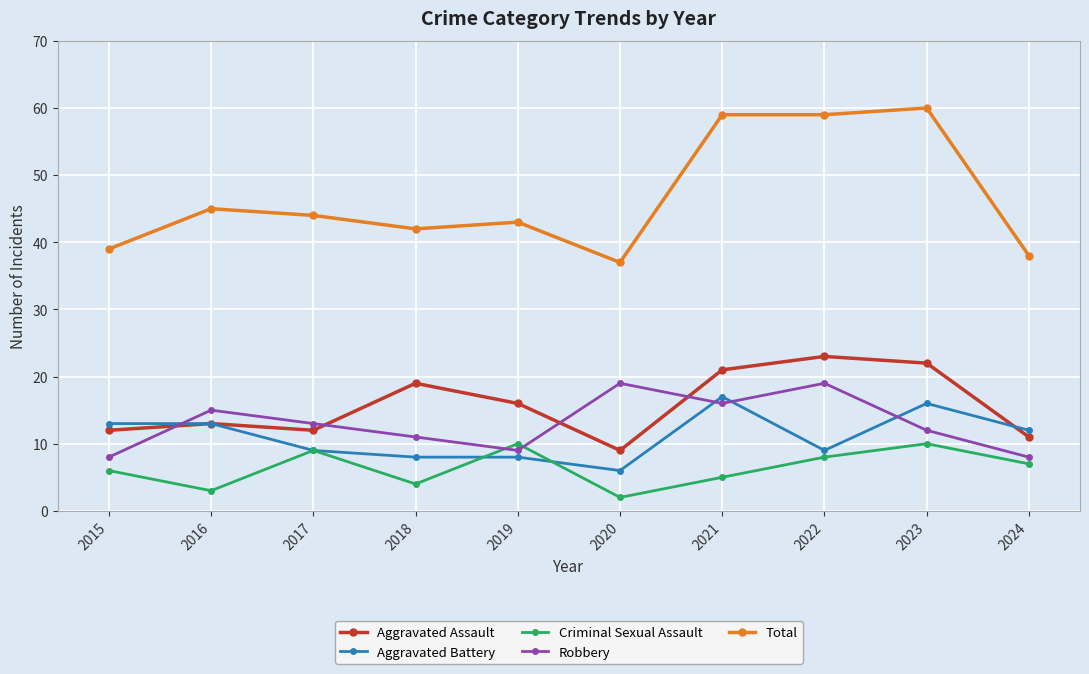

Count the number of data series in this chart.

5